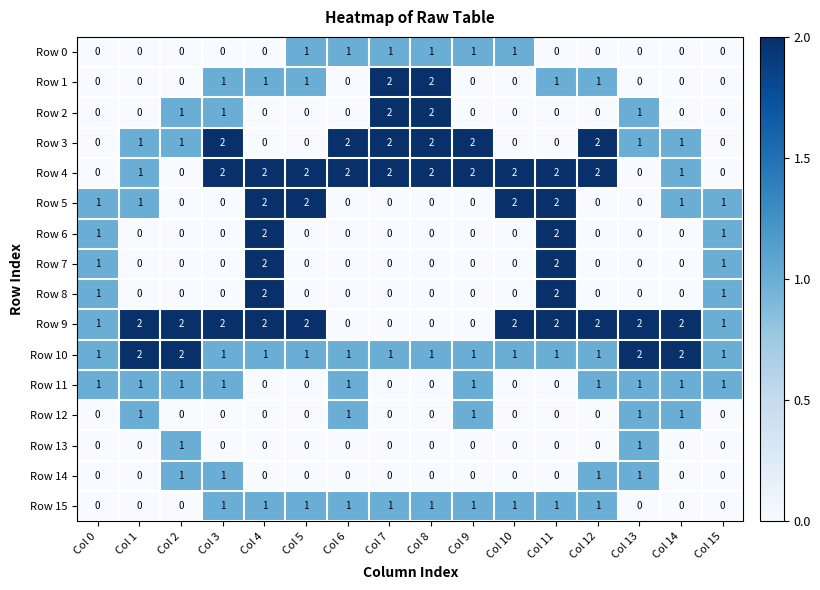

What is the difference between the highest and lowest values at Col 7?

2